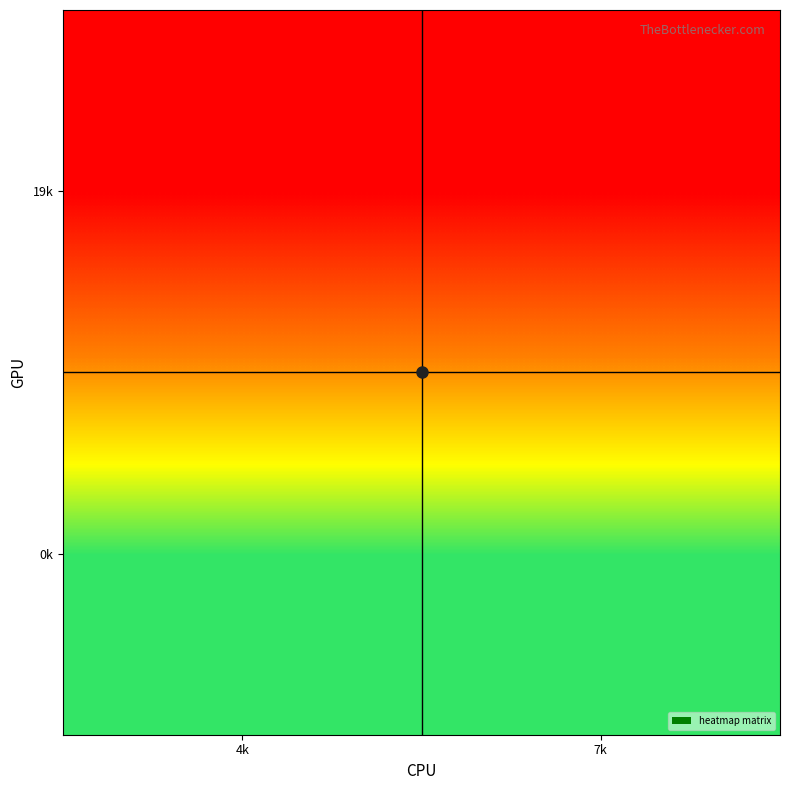

Reading right to left, transcribe all the data shown in this chart.

0k: 7k=0	4k=0
19k: 7k=19	4k=19